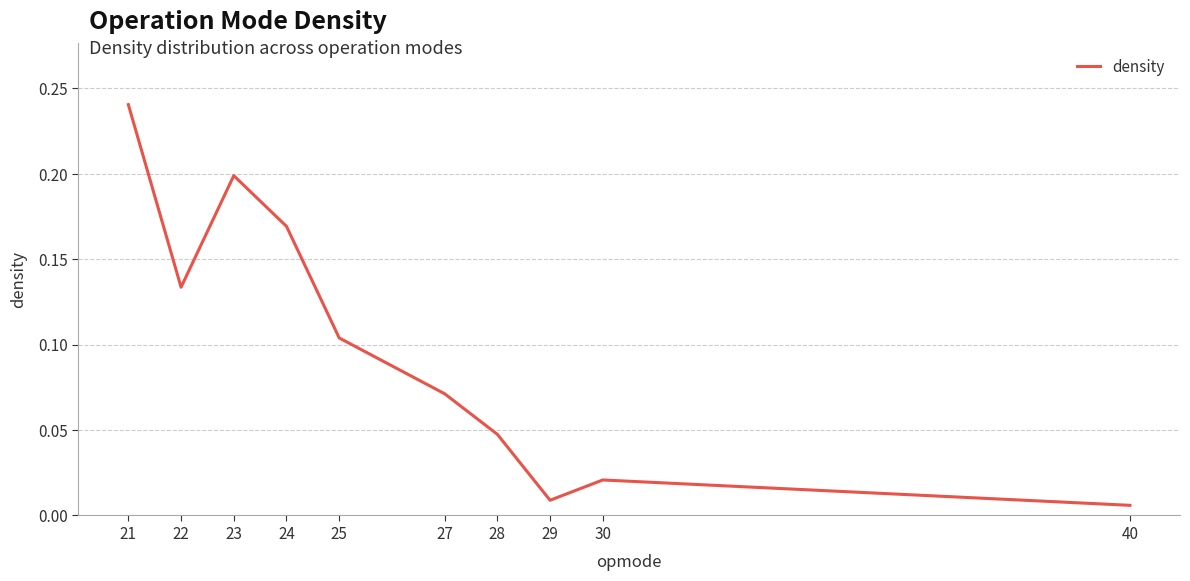

Between 28 and 40, which is larger?

28